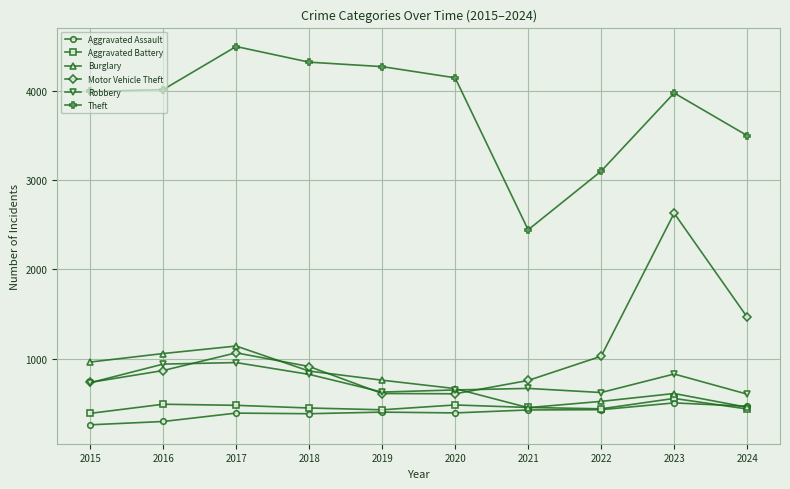

How many values in the Burglary series are below 761?

5